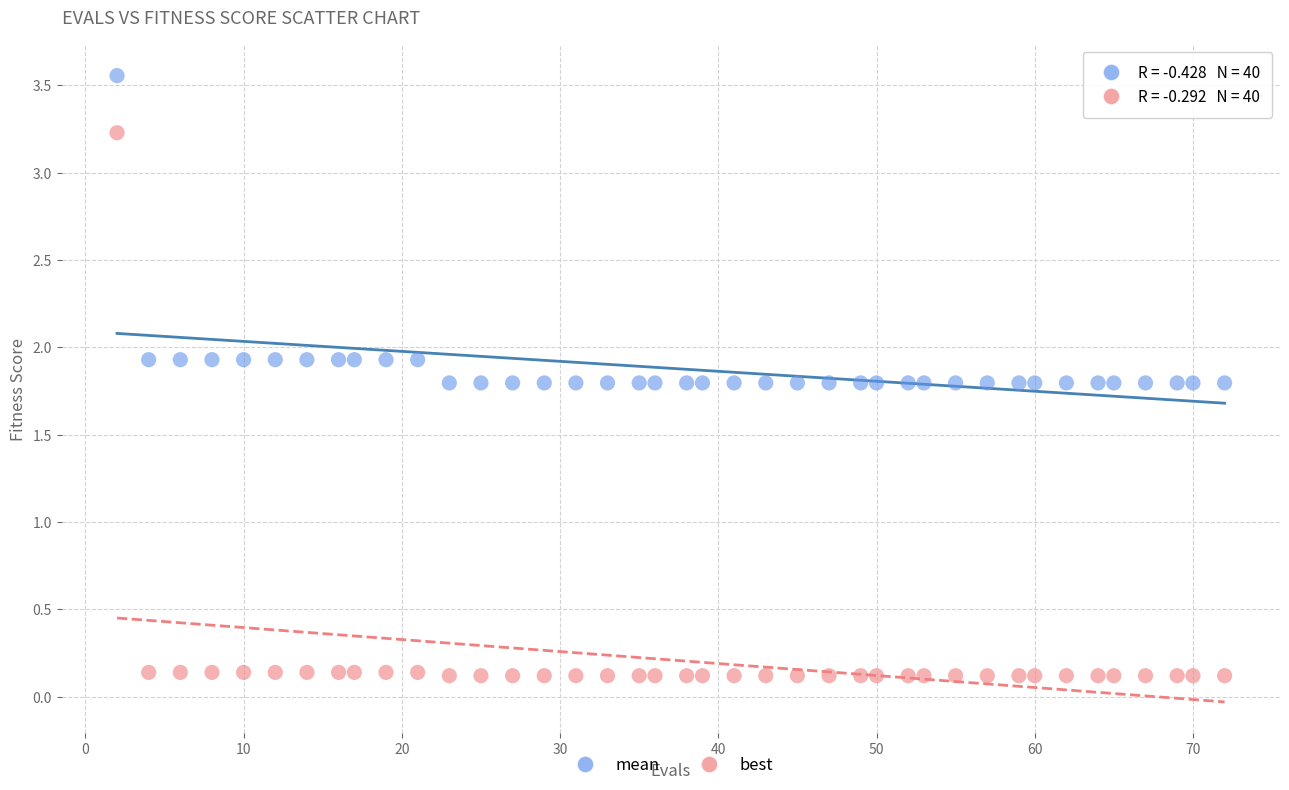

Across all data points, what is the range of X values (max minus min)?

70.0